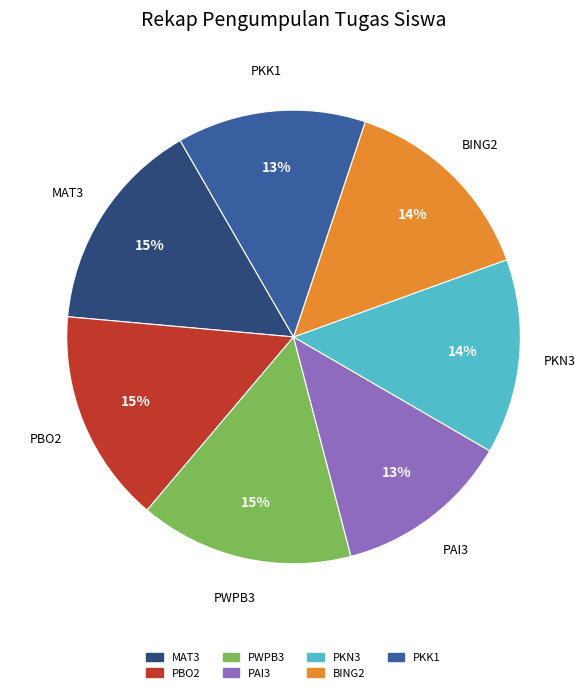

Count the number of slices in the pie.

7